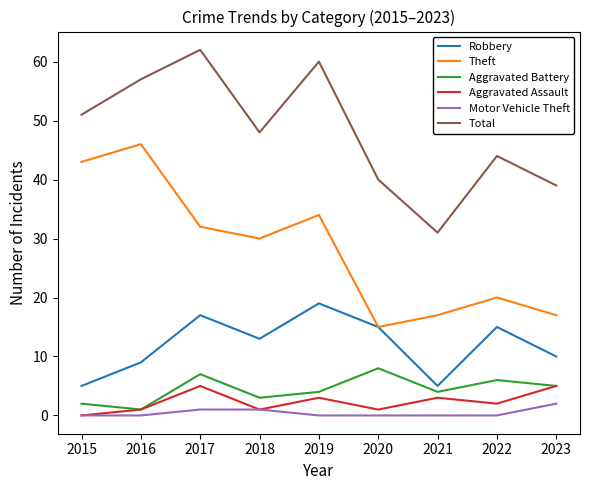

What is the approximate value of Aggravated Battery at 2022?

6